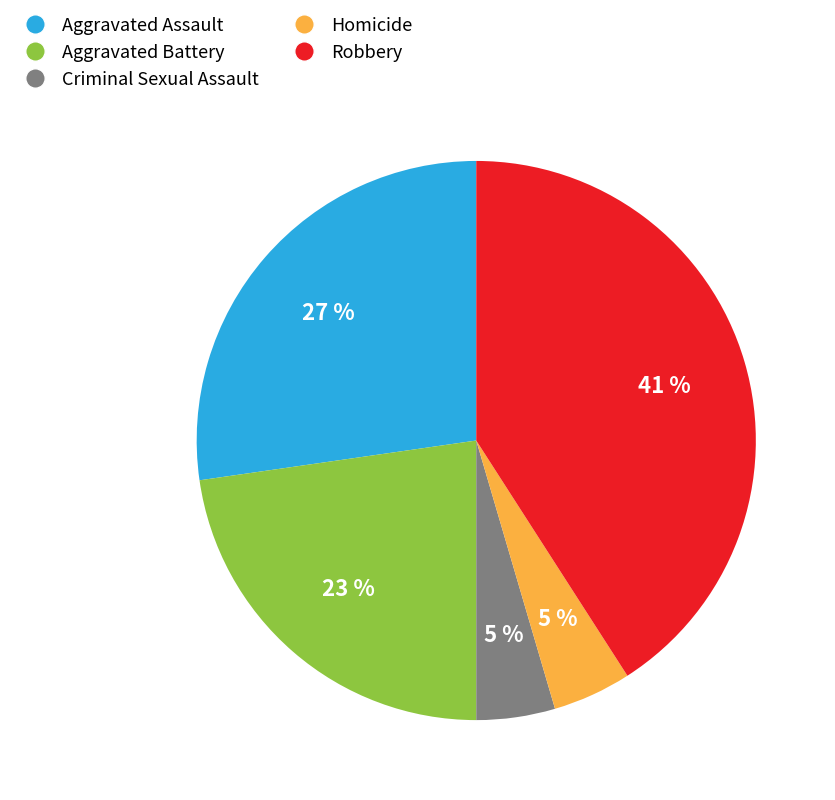

What is the ratio of the value at Criminal Sexual Assault to the value at Aggravated Assault?

0.2